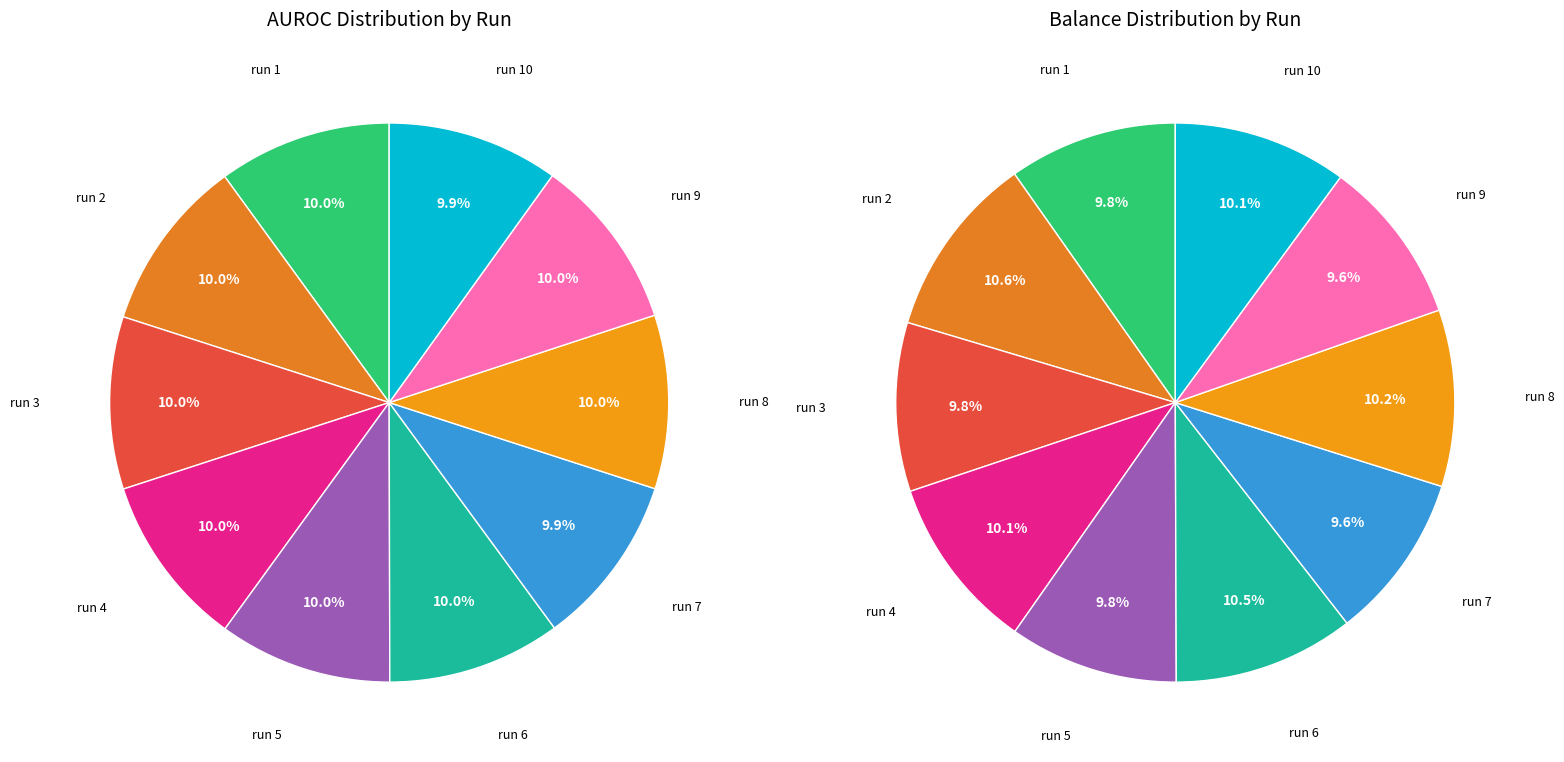

The run 3 slice represents 10% of the pie. True or false?

True